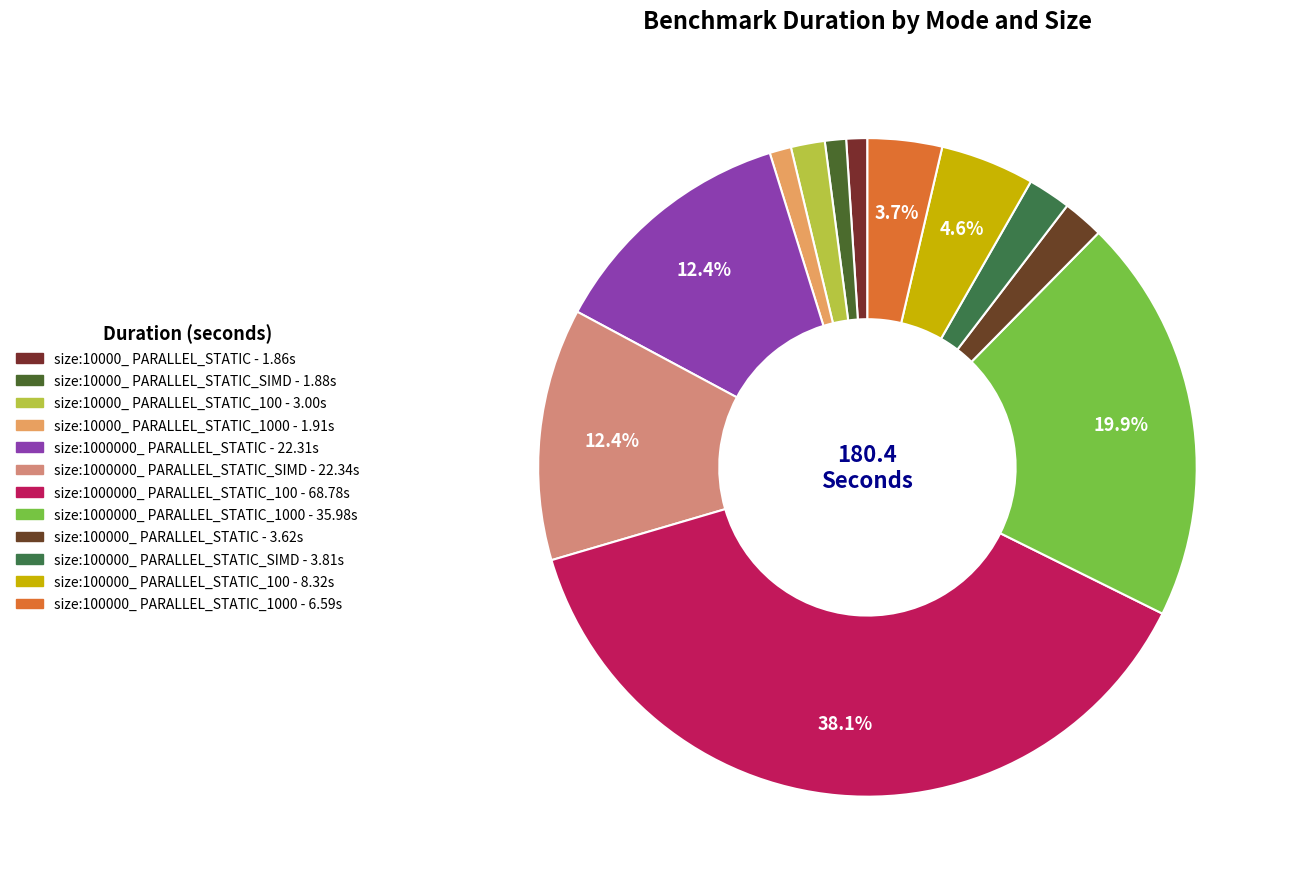

Which category has the smallest portion of the pie?

size:10000_ PARALLEL_STATIC